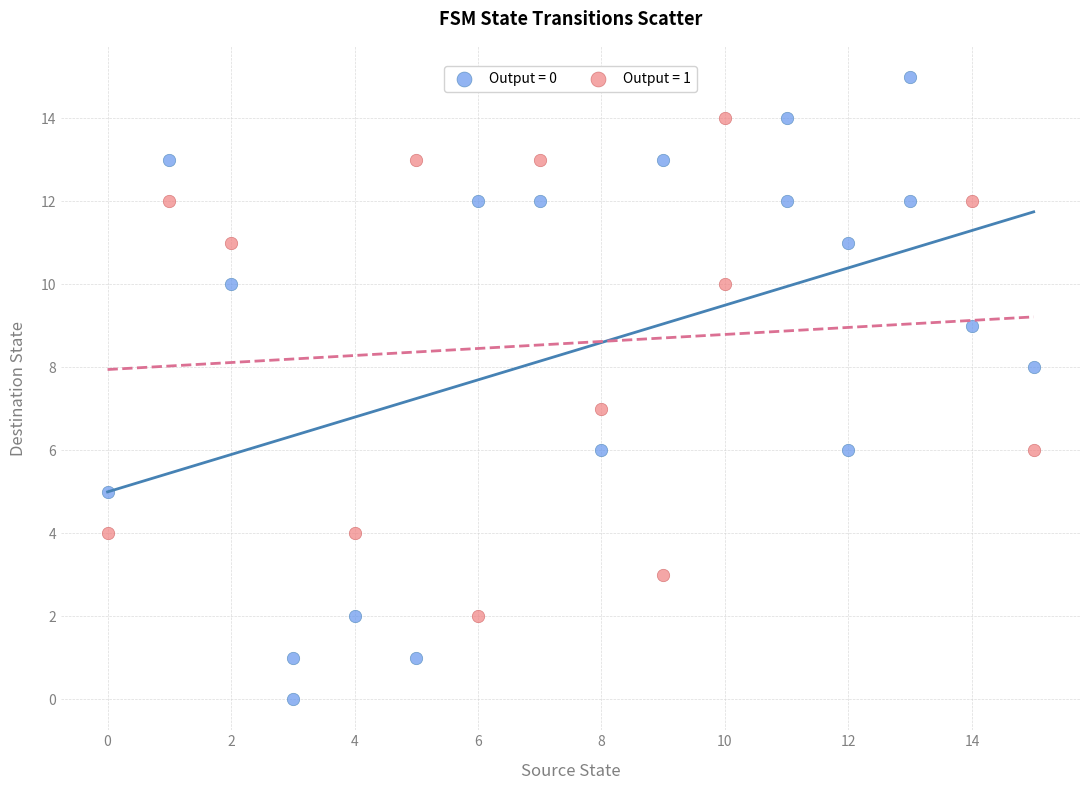

Which series contains the lowest Y value?

Output = 0